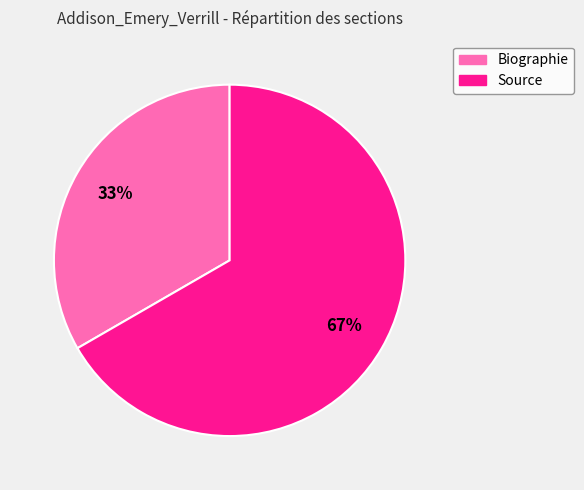

Is there a majority slice in this chart?

Yes